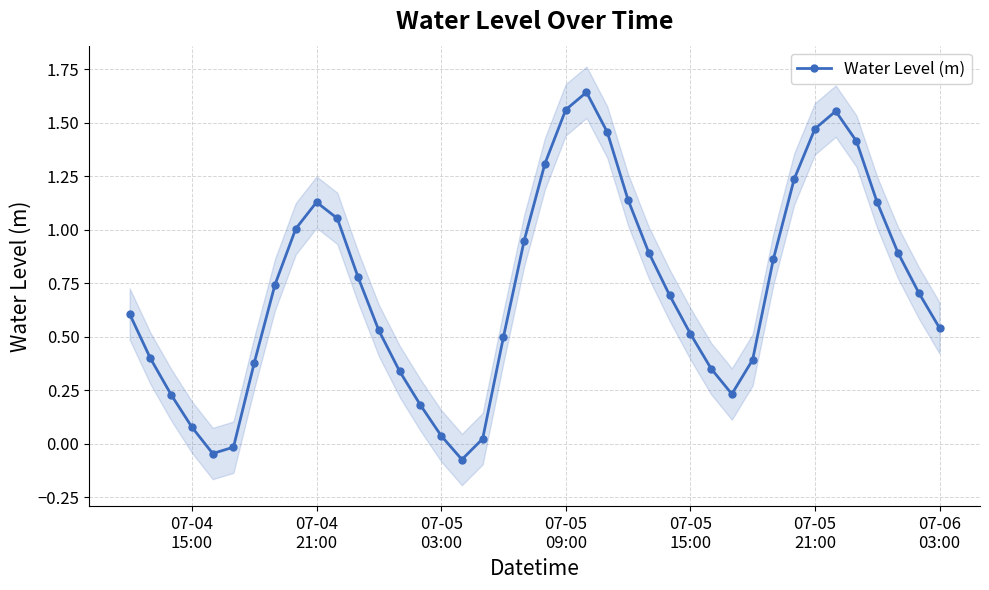

True or false: Water Level (m) has more than 0 interior local peaks.

True